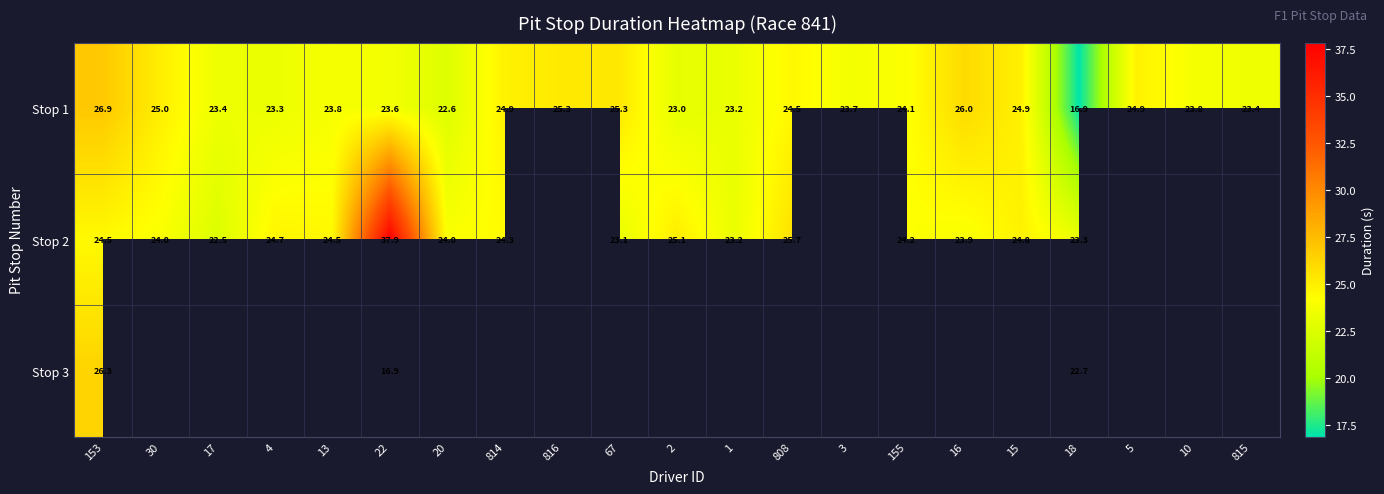

At which category does the chart reach its peak across all series?

22